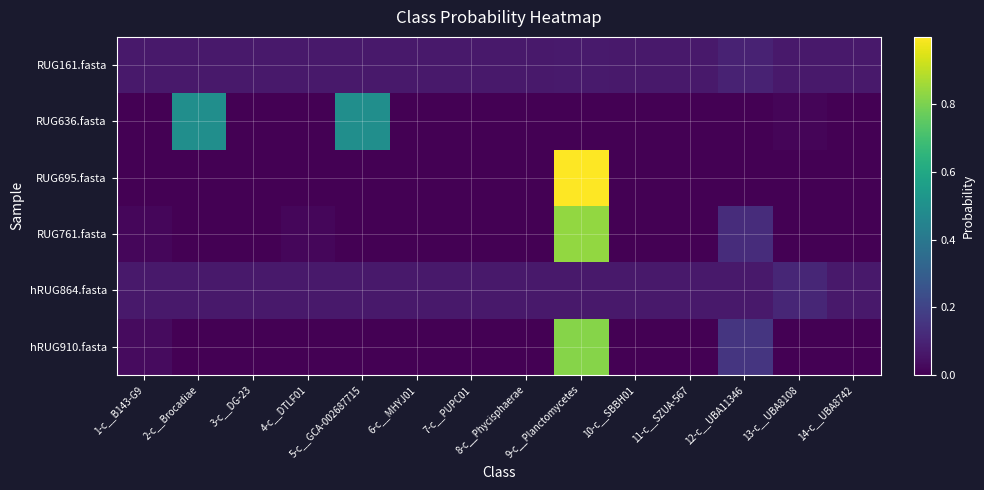

Which has a higher value, 10-c__SBBH01 or 5-c__GCA-002687715?

5-c__GCA-002687715